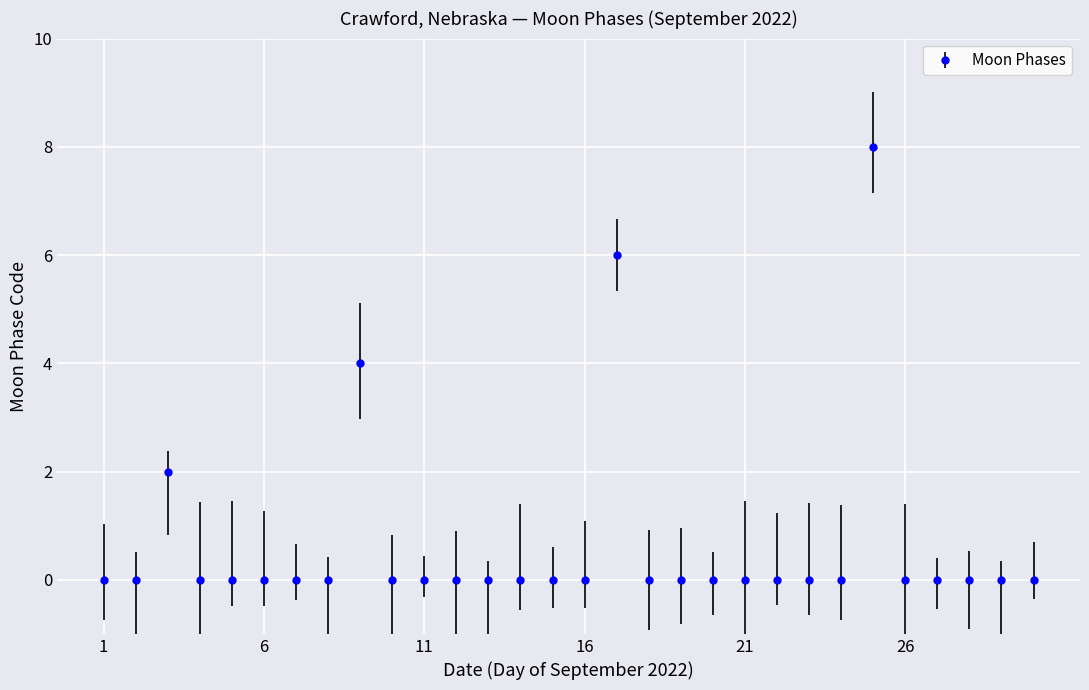

How many categories are shown in the chart?

30